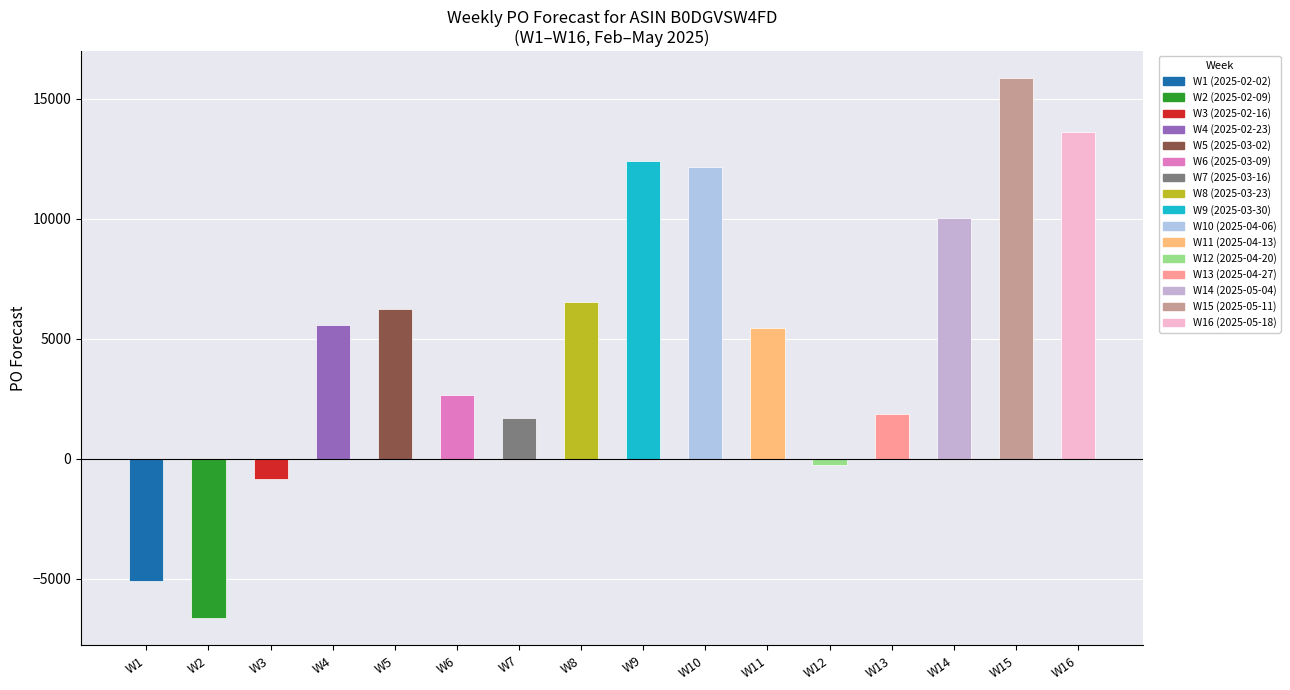

Which label corresponds to the largest value in the chart?

W15